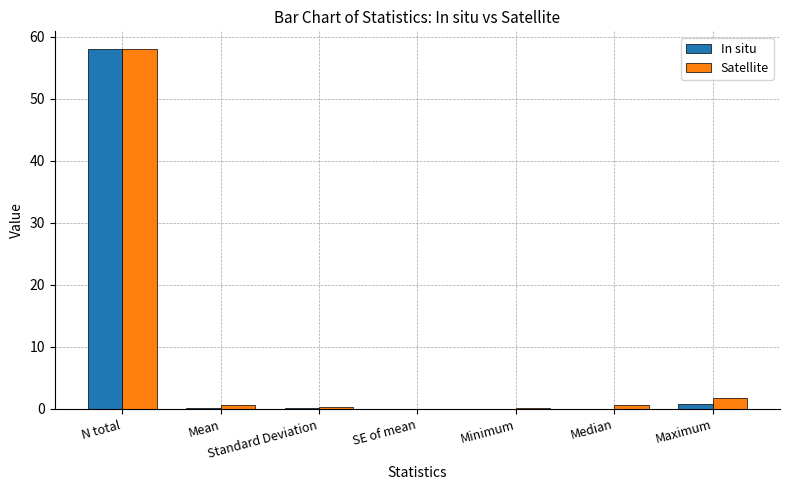

Which category has the highest value across all series?

N total